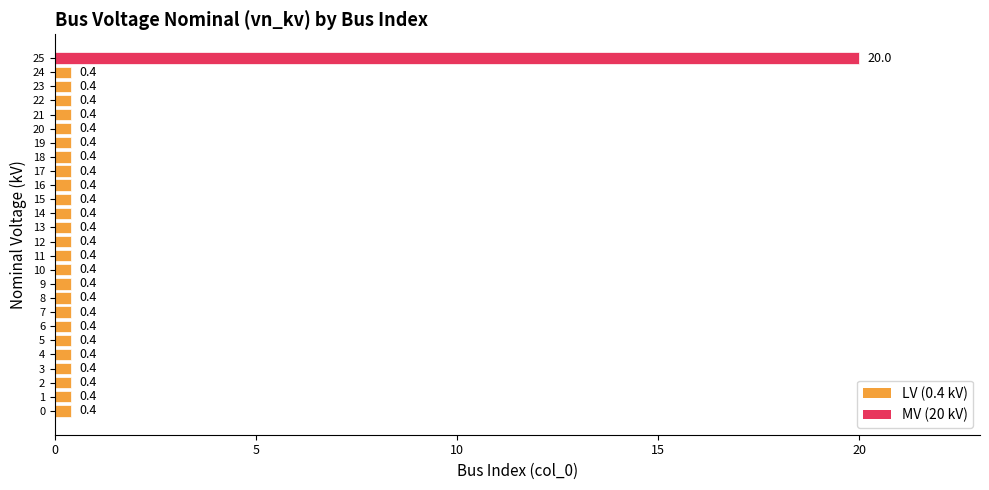

How many series are shown in this chart?

1